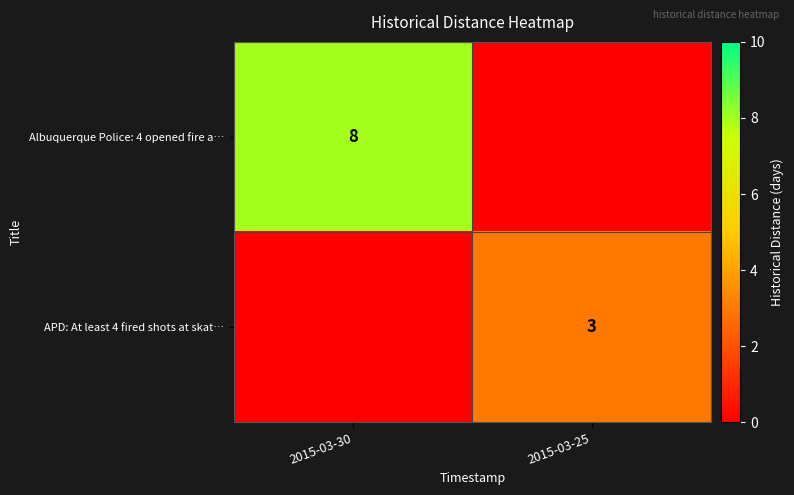

The APD: At least 4 fired shots at skat… series shows 2 at 2015-03-25. True or false?

False